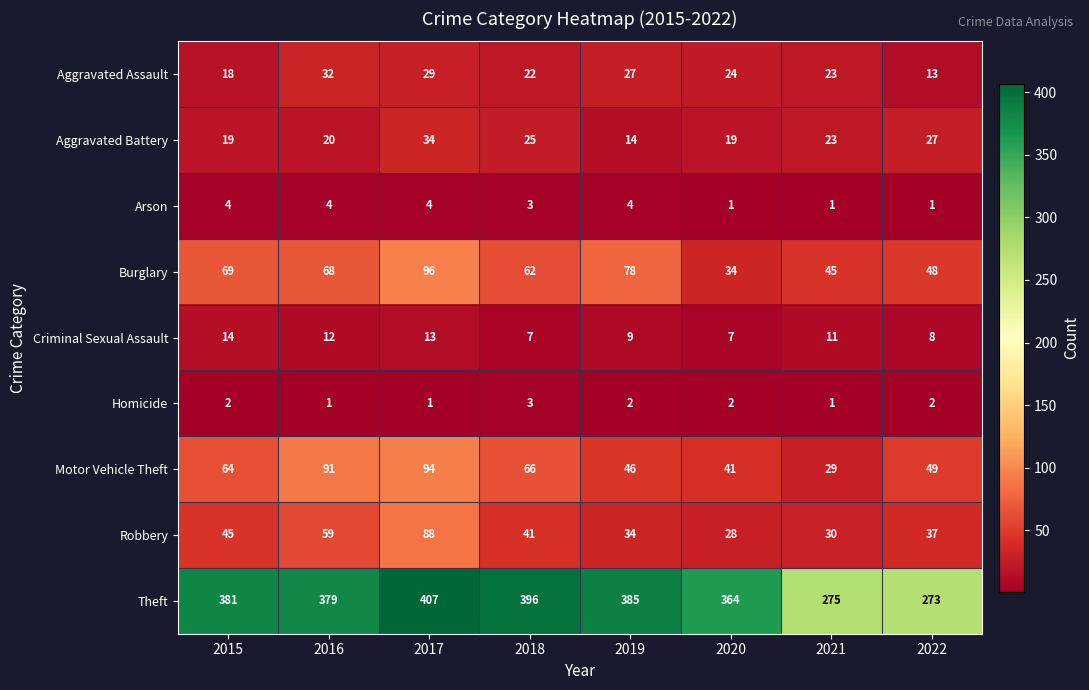

What is the average value of the Theft series?

358